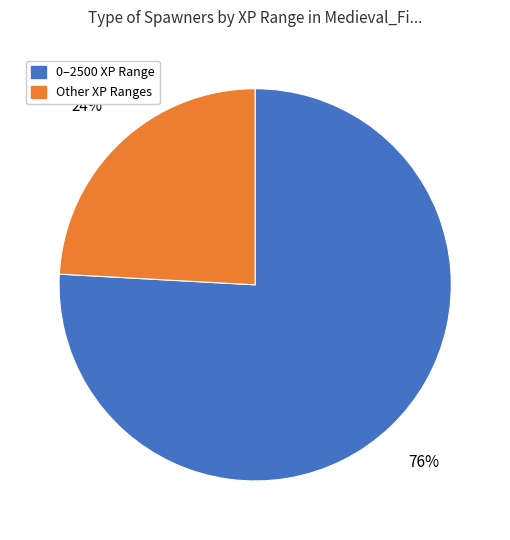

What is the majority slice?

0–2500 XP Range